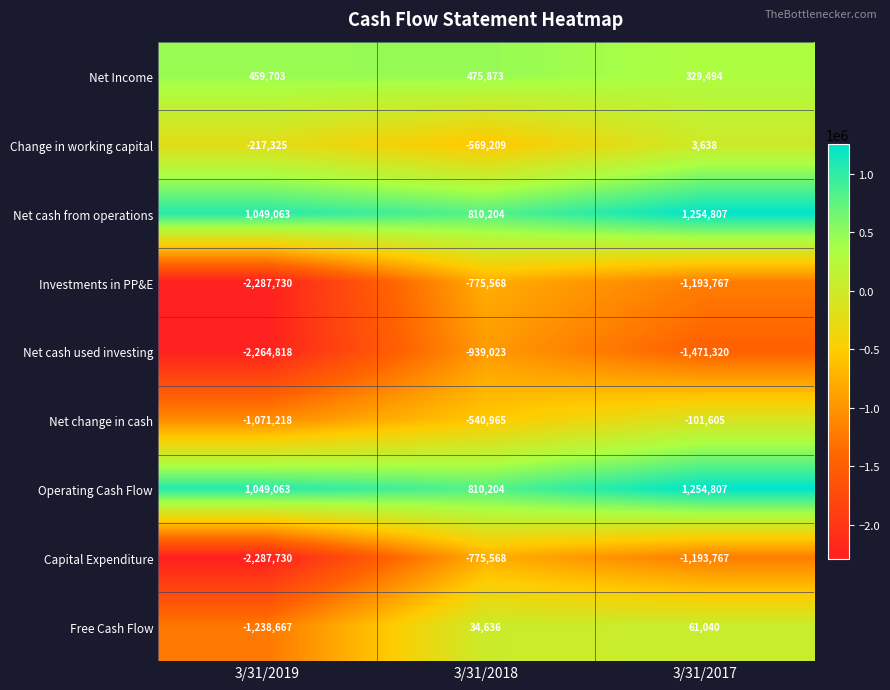

At which category is the sum across all series the highest?

3/31/2017